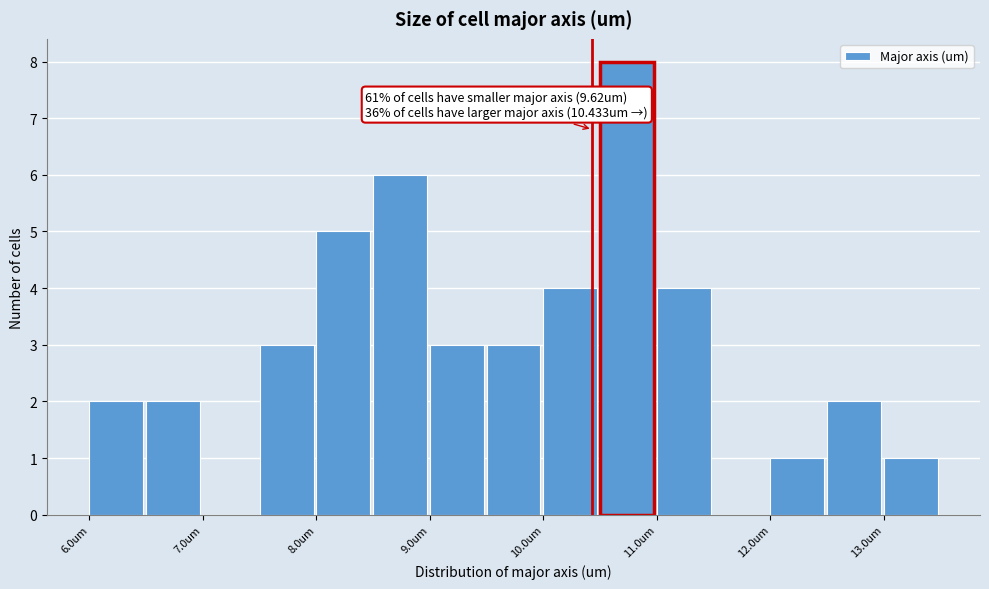

Over which range of the x-axis is the bar tallest?

10.5 to 11.0